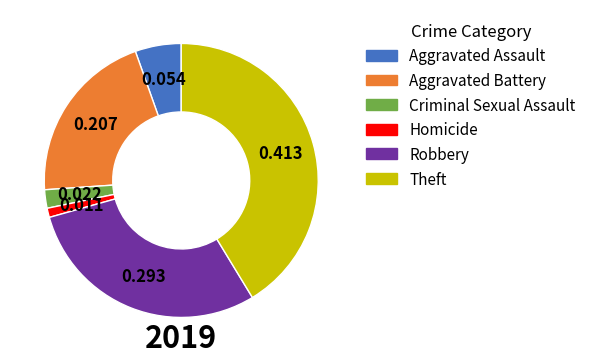

Which has a higher value, Aggravated Assault or Aggravated Battery?

Aggravated Battery